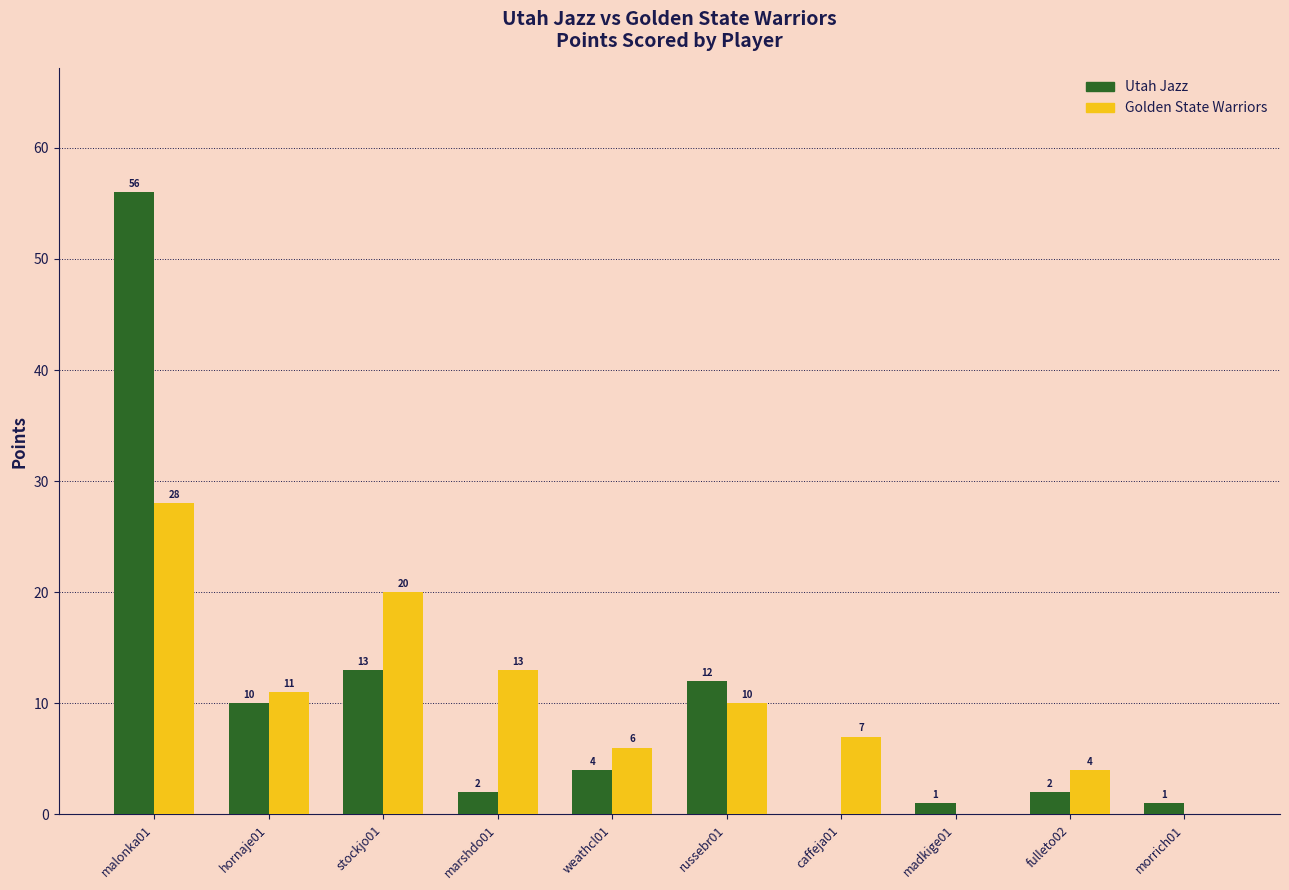

Reading left to right, transcribe all the data shown in this chart.

Utah Jazz: 56	10	13	2	4	12	0	1	2	1
Golden State Warriors: 28	11	20	13	6	10	7	0	4	0